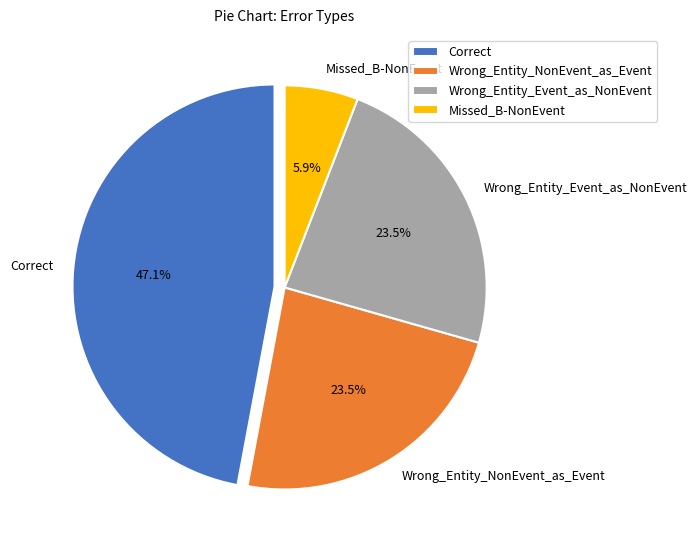

Is Missed_B-NonEvent the majority of the pie?

No